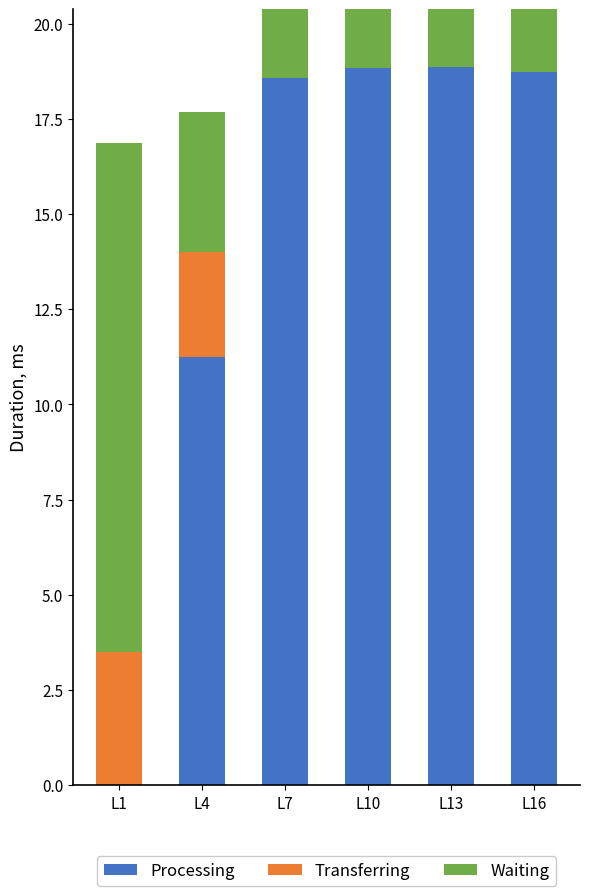

List the labels in order of Waiting value, smallest first.

L16, L13, L10, L7, L4, L1